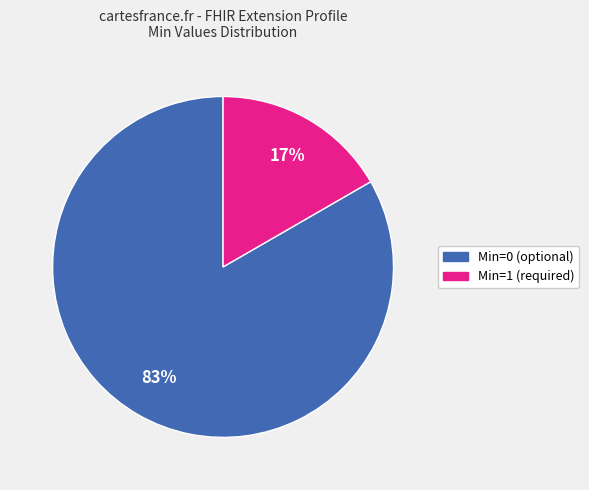

To the nearest percent, what is the average slice percentage?

50%